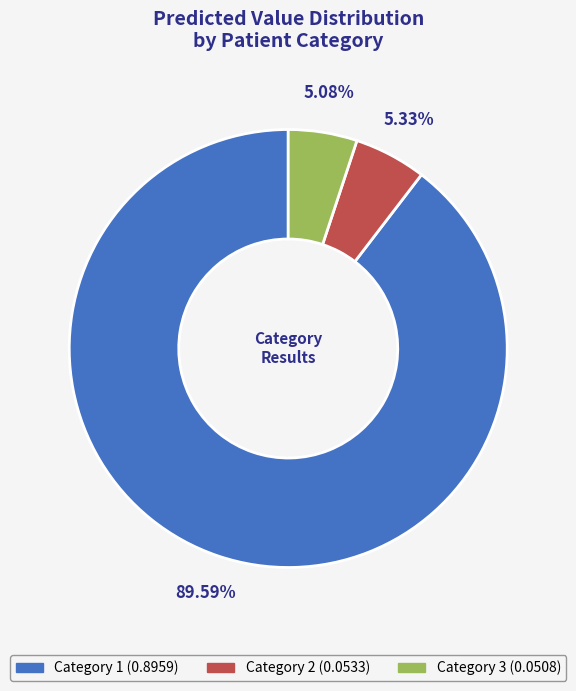

How much of the chart is everything except Category 2?

94.7%